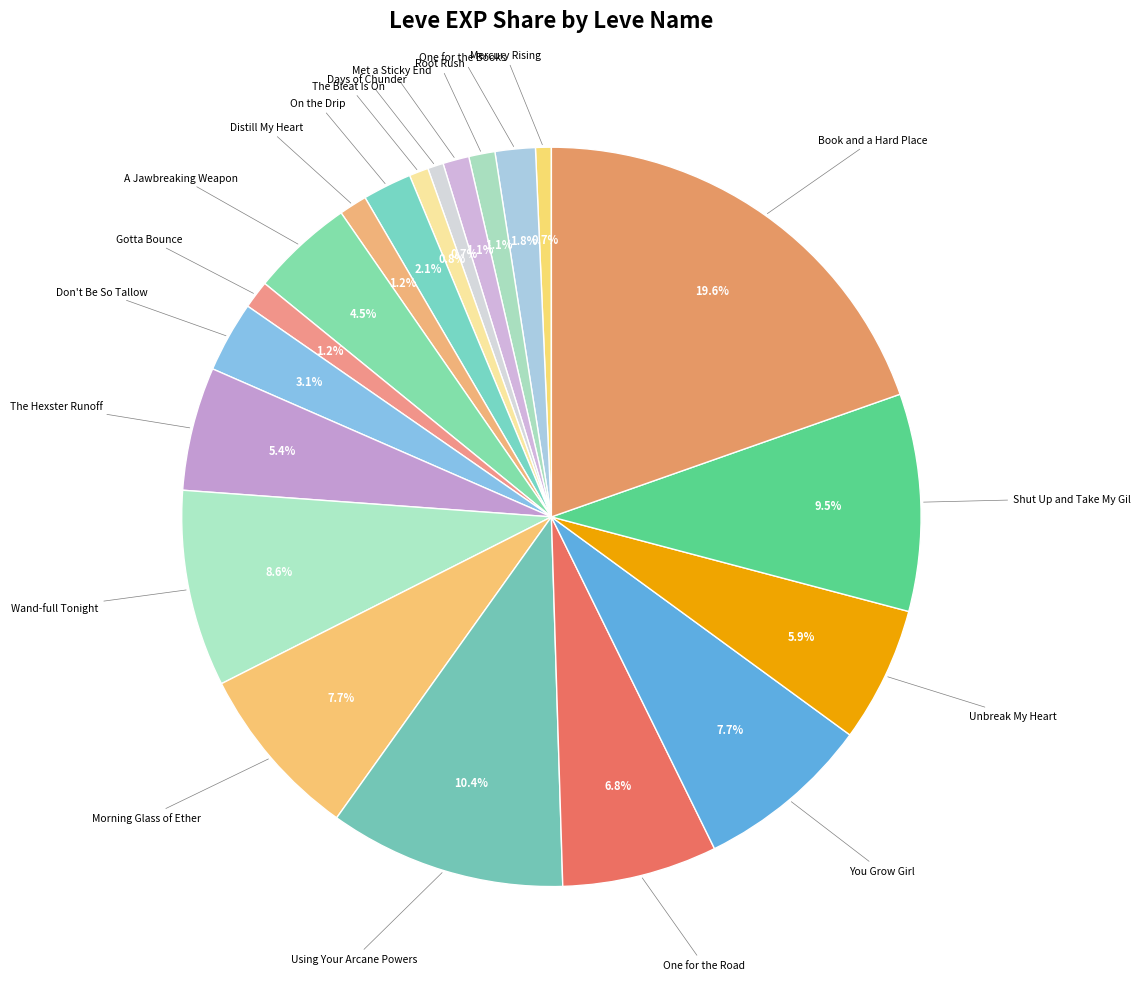

How many segments does this pie chart have?

20